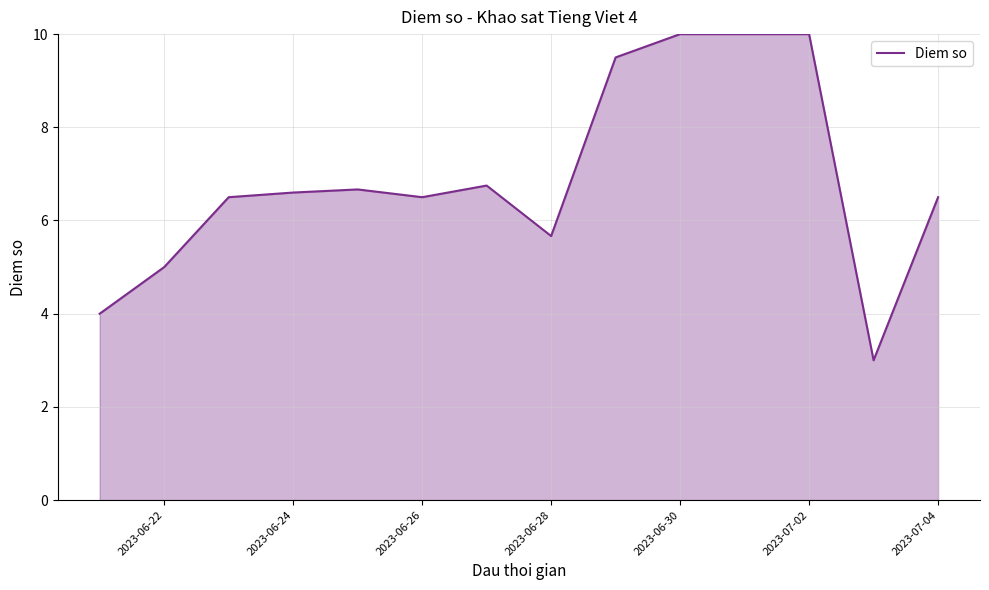

What is the difference between the maximum and minimum values?

7.0